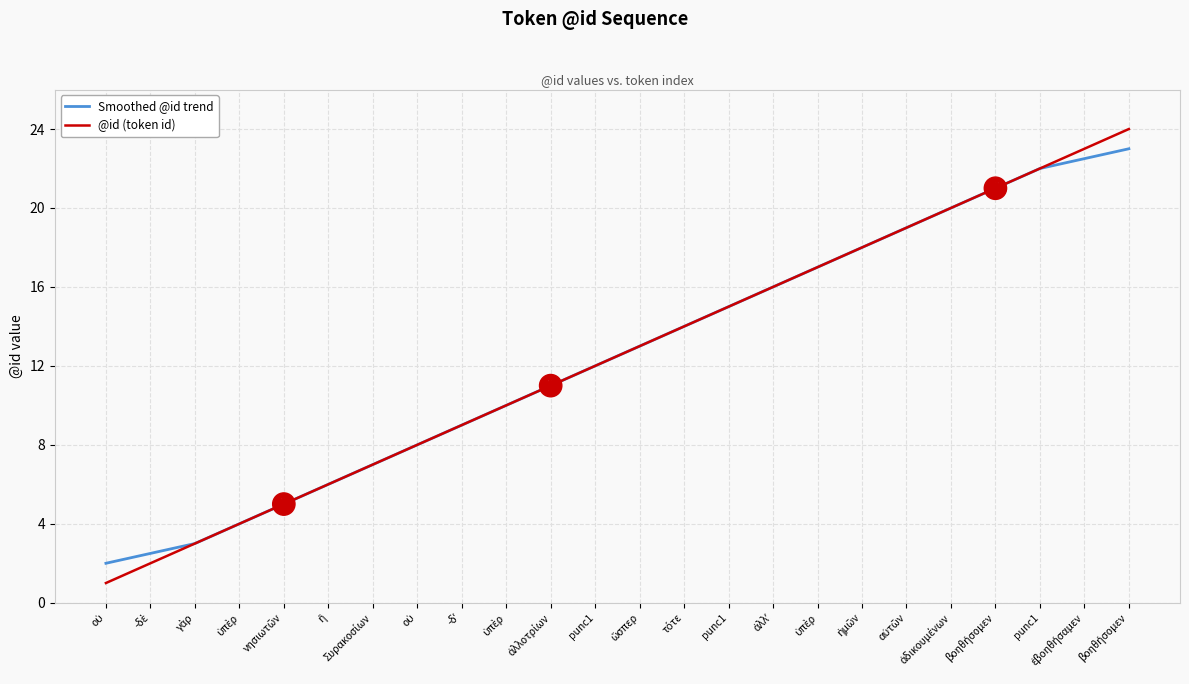

How many categories are shown in the chart?

24